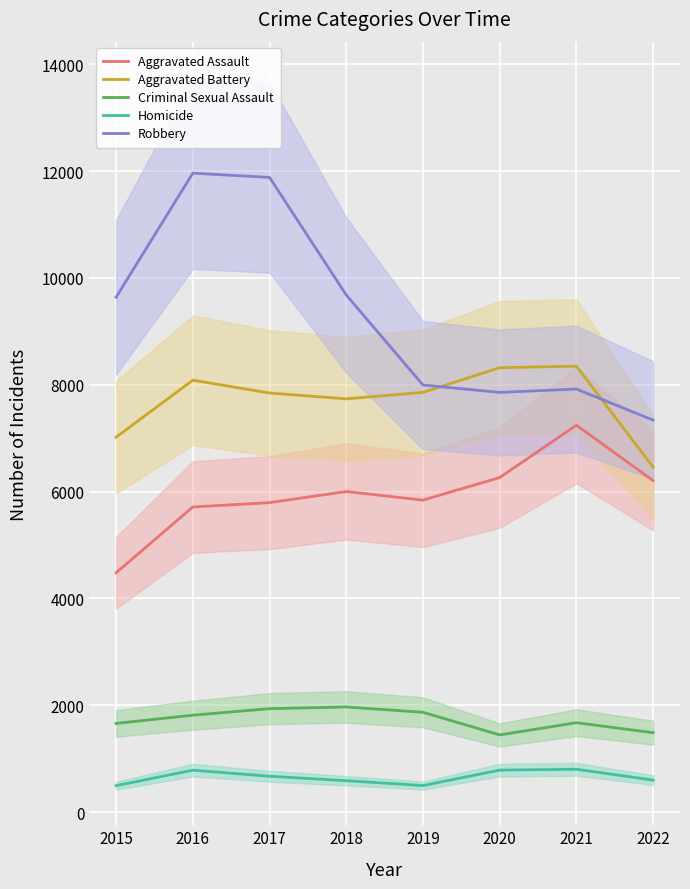

How many data points in Homicide are less than 672?

4